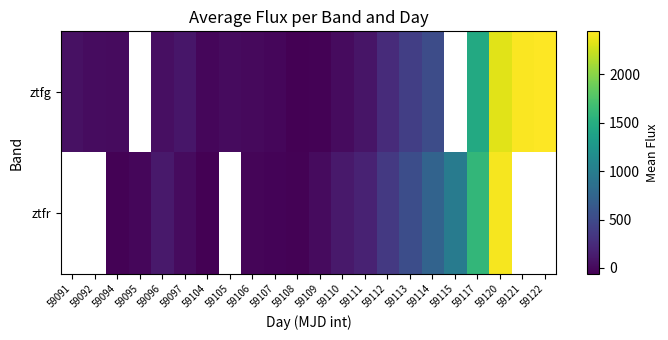

Which category has the highest value in the ztfg series?

59122